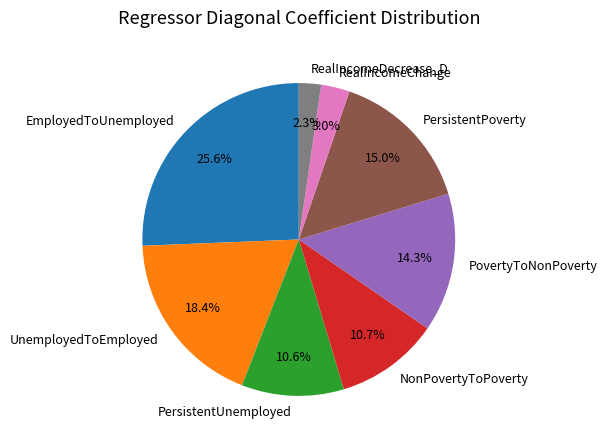

The UnemployedToEmployed slice represents 18% of the pie. True or false?

True